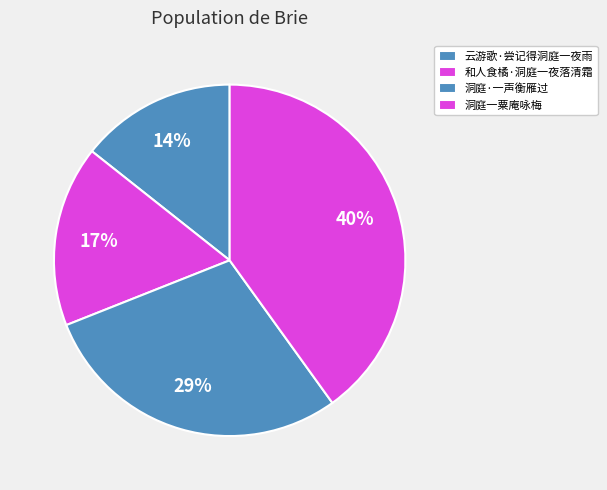

To the nearest percent, what is the average slice percentage?

25%